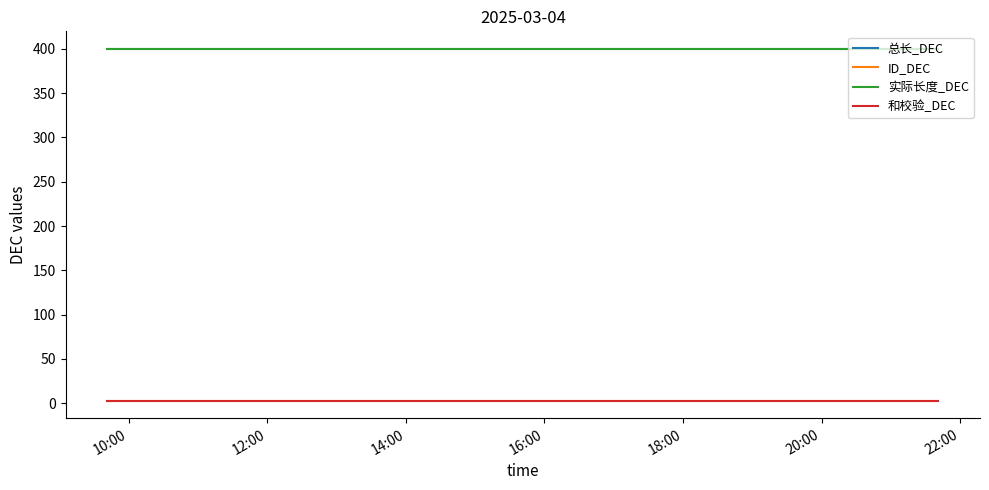

Rank the series by their maximum value, from lowest to highest.

ID_DEC, 和校验_DEC, 总长_DEC, 实际长度_DEC